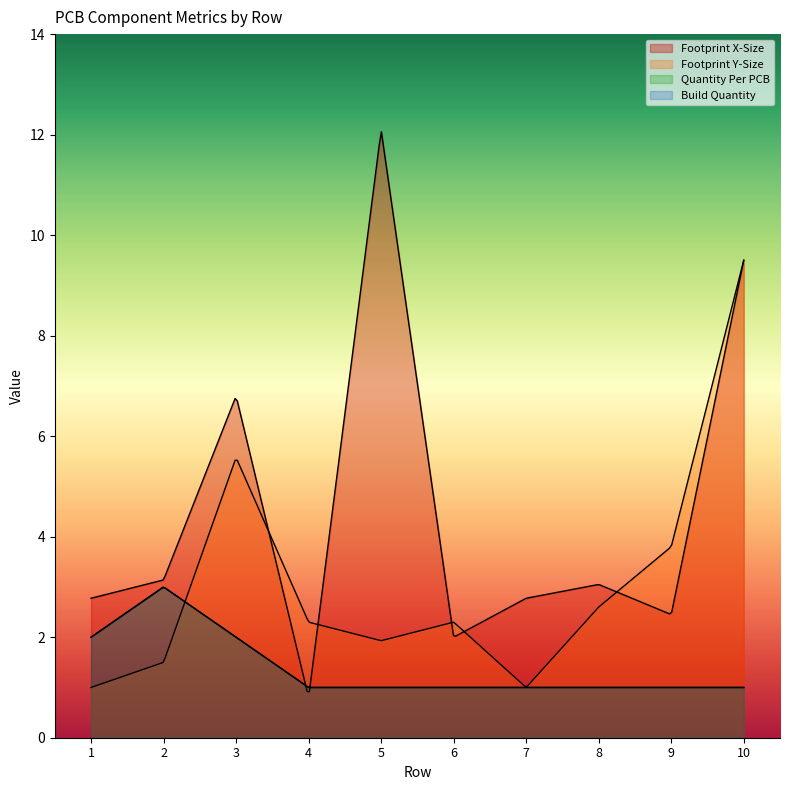

Is the value of Footprint X-Size at 9 greater than the value of Quantity Per PCB at 5?

Yes